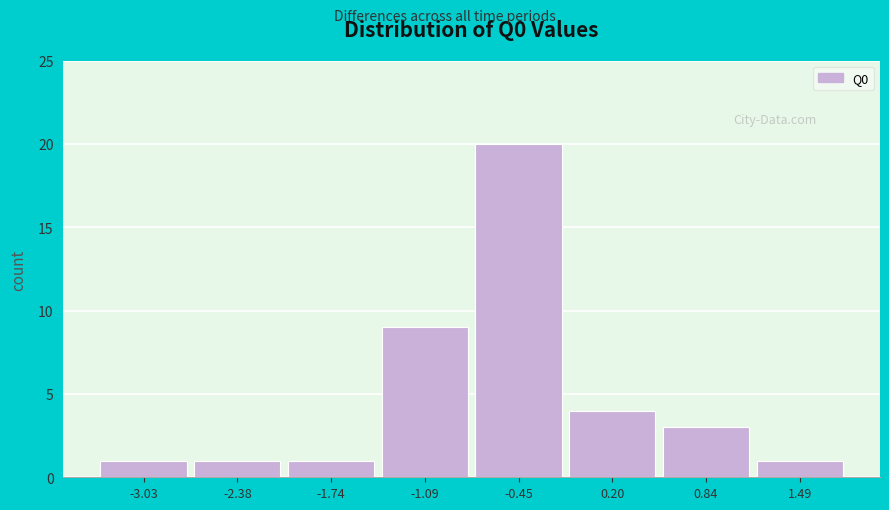

Reading left to right, what are all the values shown in this chart?

-3.03=1	-2.38=1	-1.74=1	-1.09=9	-0.45=20	0.20=4	0.84=3	1.49=1